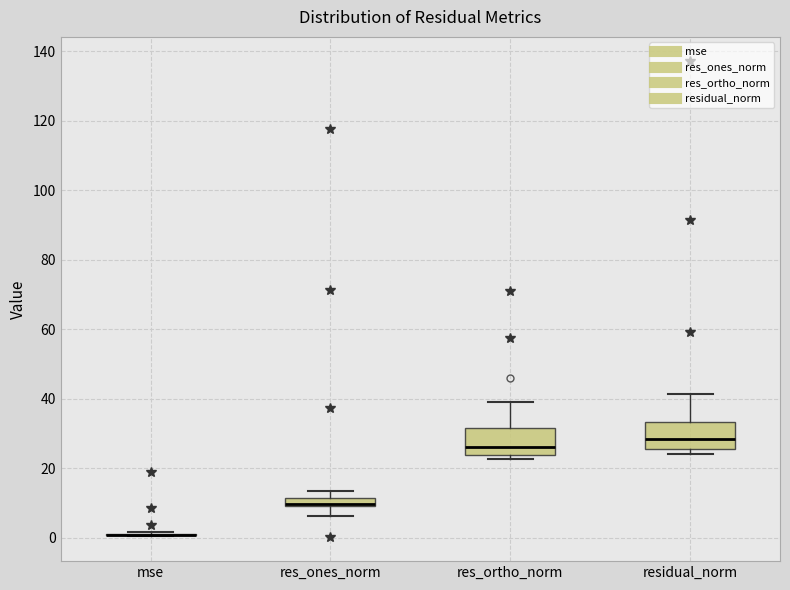

Where is the lower edge of the box for res_ortho_norm on the y-axis? The values are not printed on the chart, so give them approximately, as read against the axis.

24